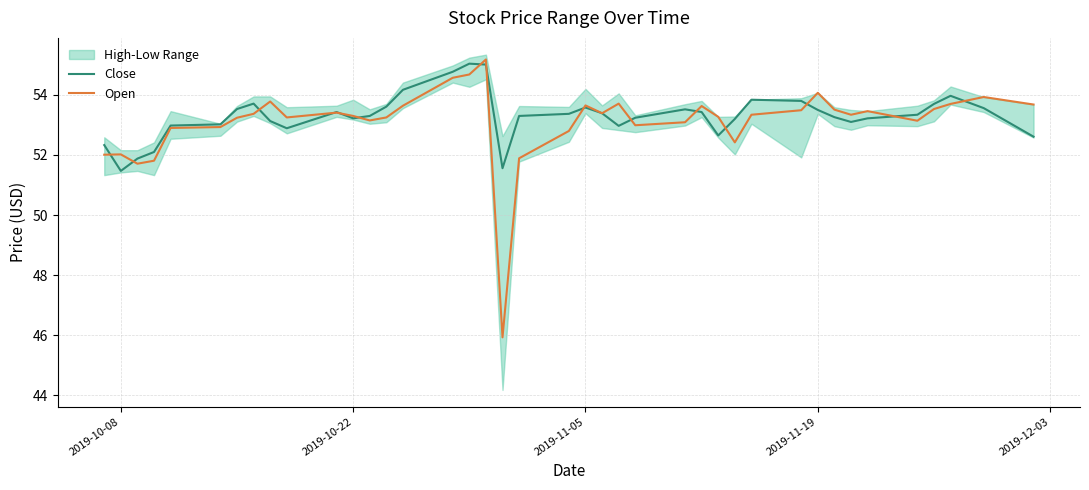

How many values in the Open series exceed 53?

29